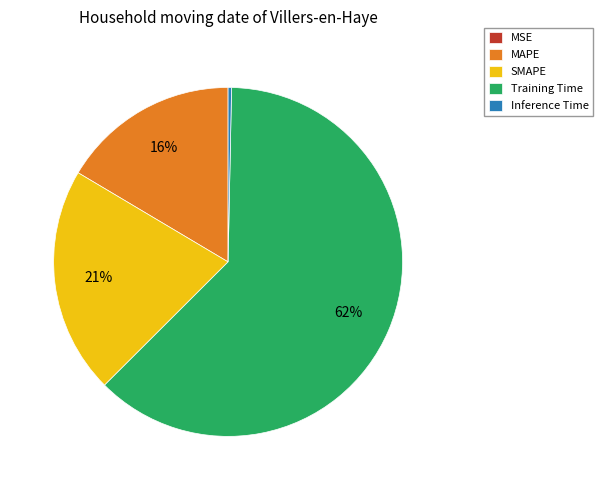

The Inference Time slice represents 0% of the pie. True or false?

True